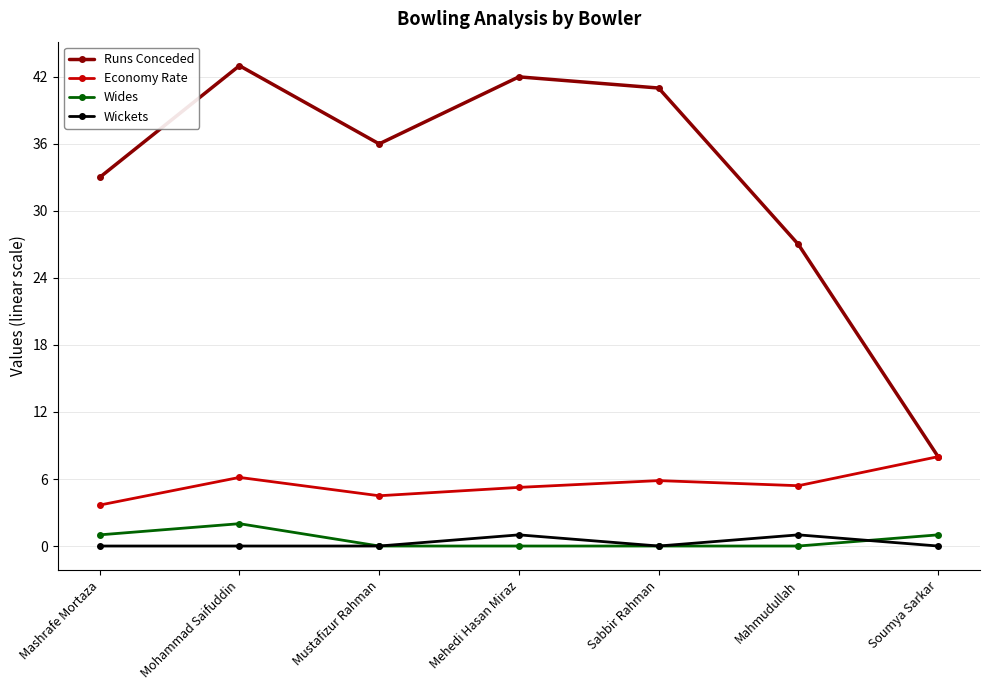

How many interior local peaks does the Runs Conceded series have?

2